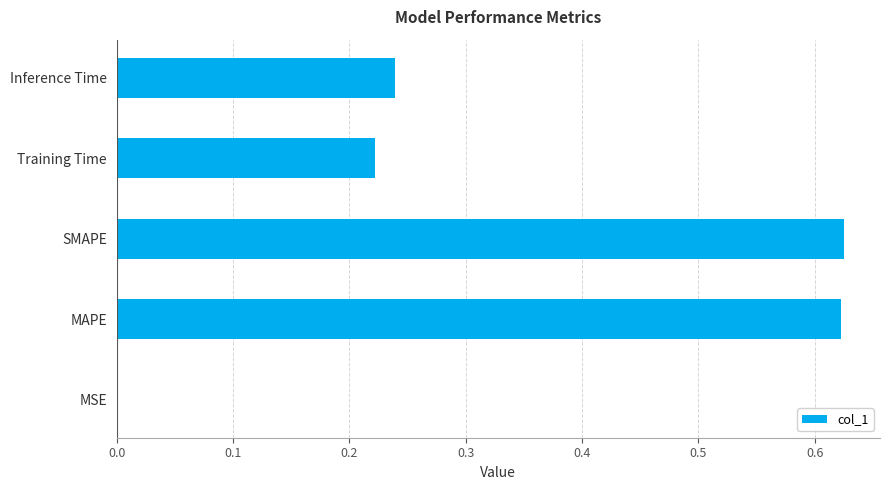

What is the sum of the values at MAPE and Inference Time?

0.9